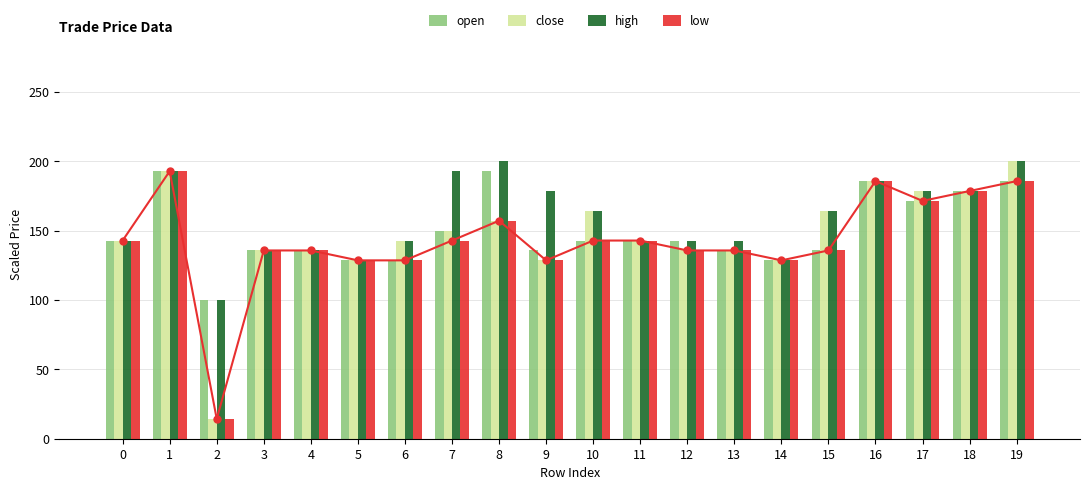

Which series has the largest total across all categories?

high